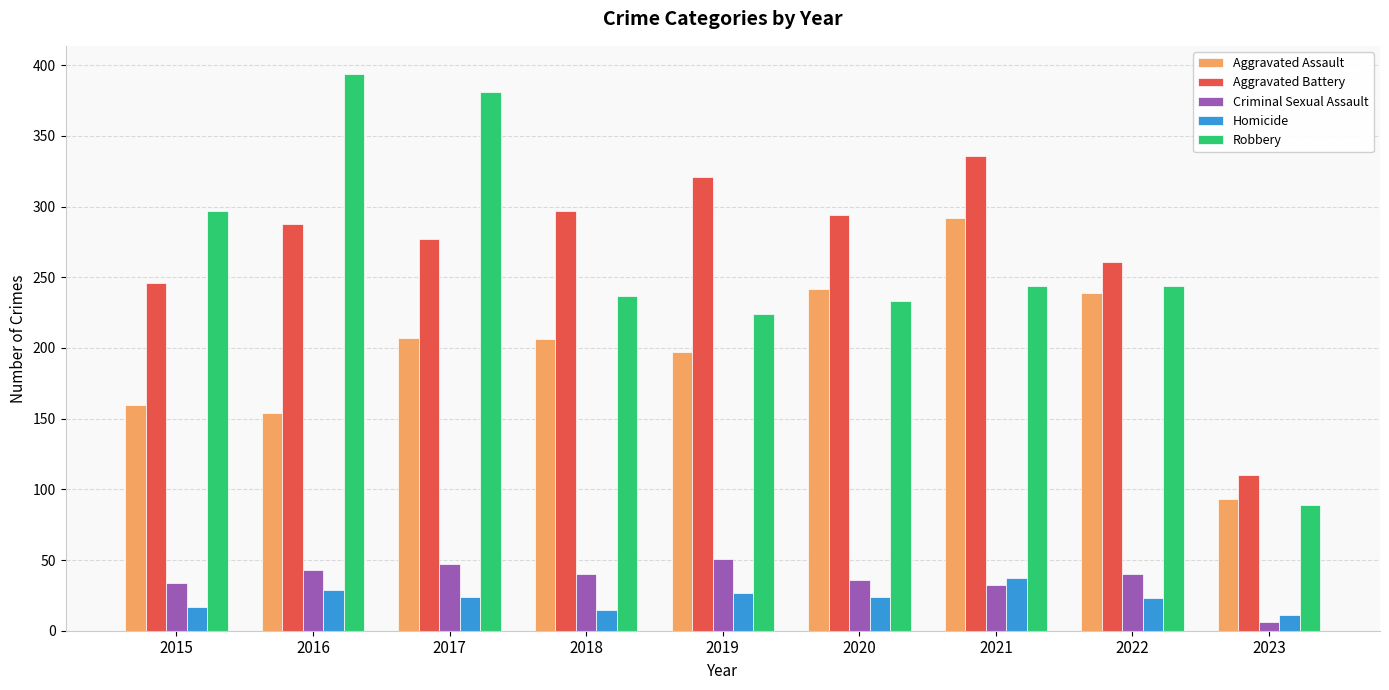

At 2015, list the series in order from largest to smallest.

Robbery, Aggravated Battery, Aggravated Assault, Criminal Sexual Assault, Homicide